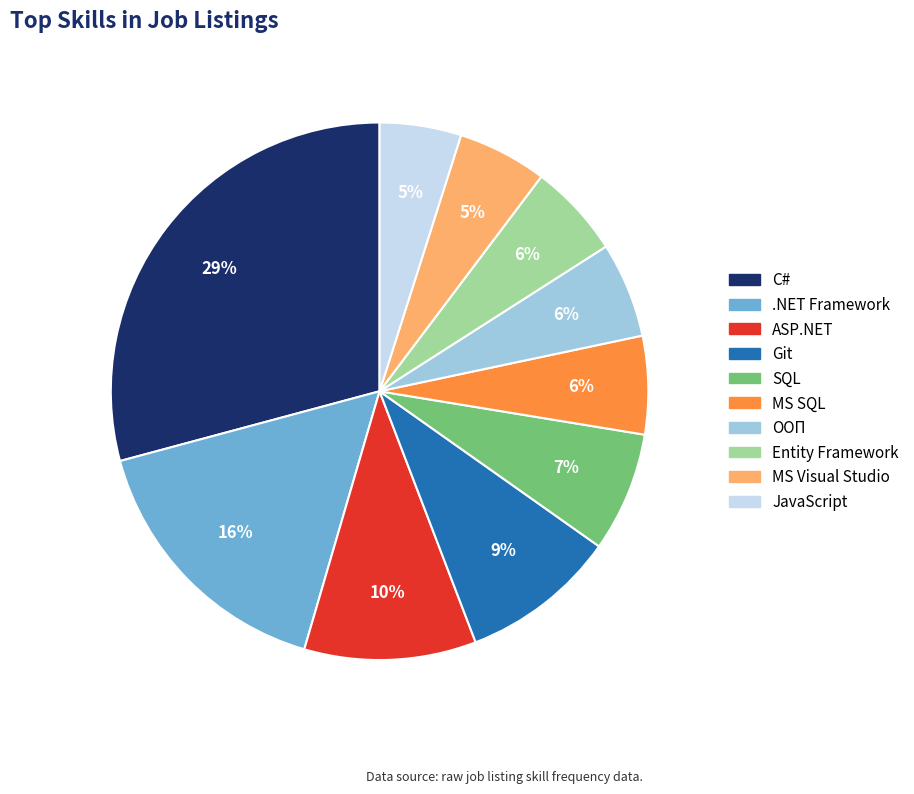

Is it true that ООП is 18% of the pie?

False